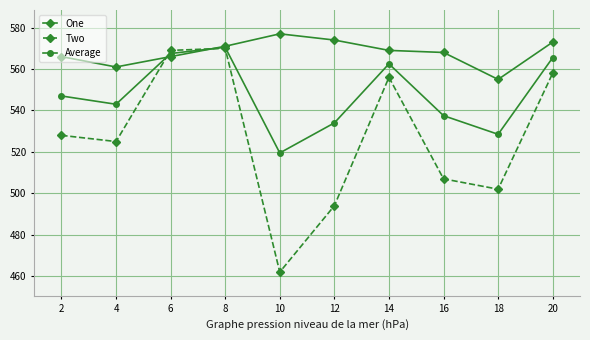

Where is the first local minimum for Average?

4